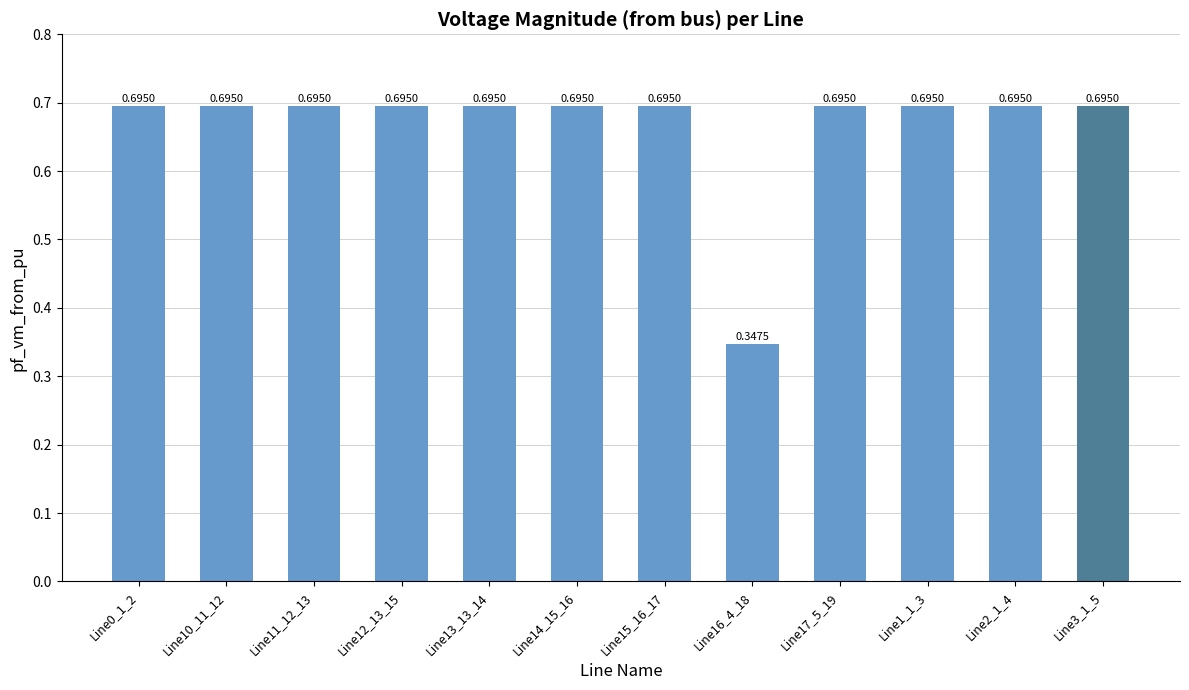

Are the bars grouped side by side (vs. stacked)?

No